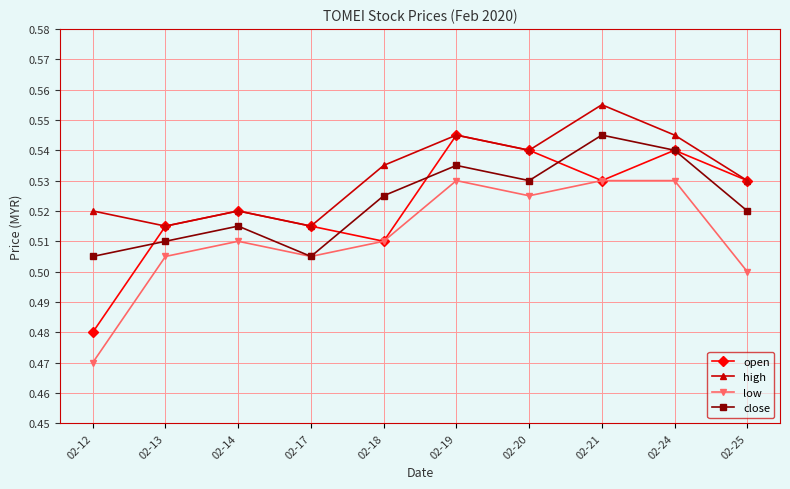

At which category does the chart reach its minimum across all series?

02-12